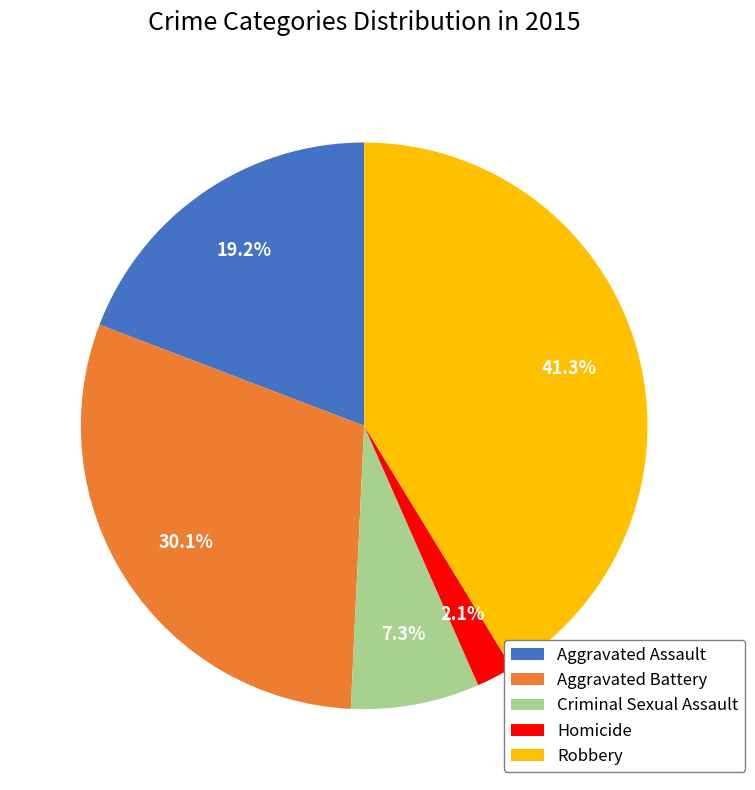

To the nearest percent, what is the difference between the largest and smallest slice percentages?

39%